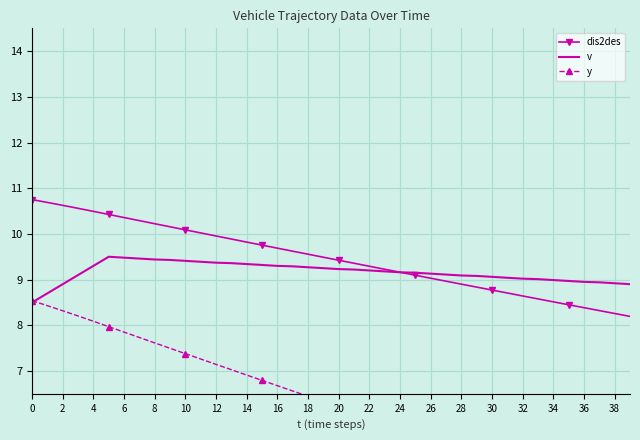

What is the greatest value displayed?

10.8